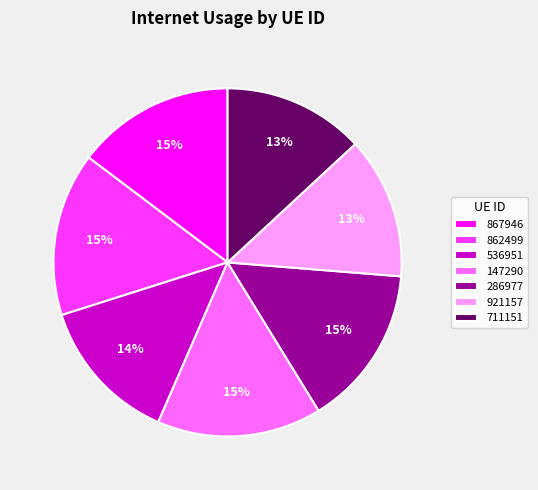

How many segments does this pie chart have?

7